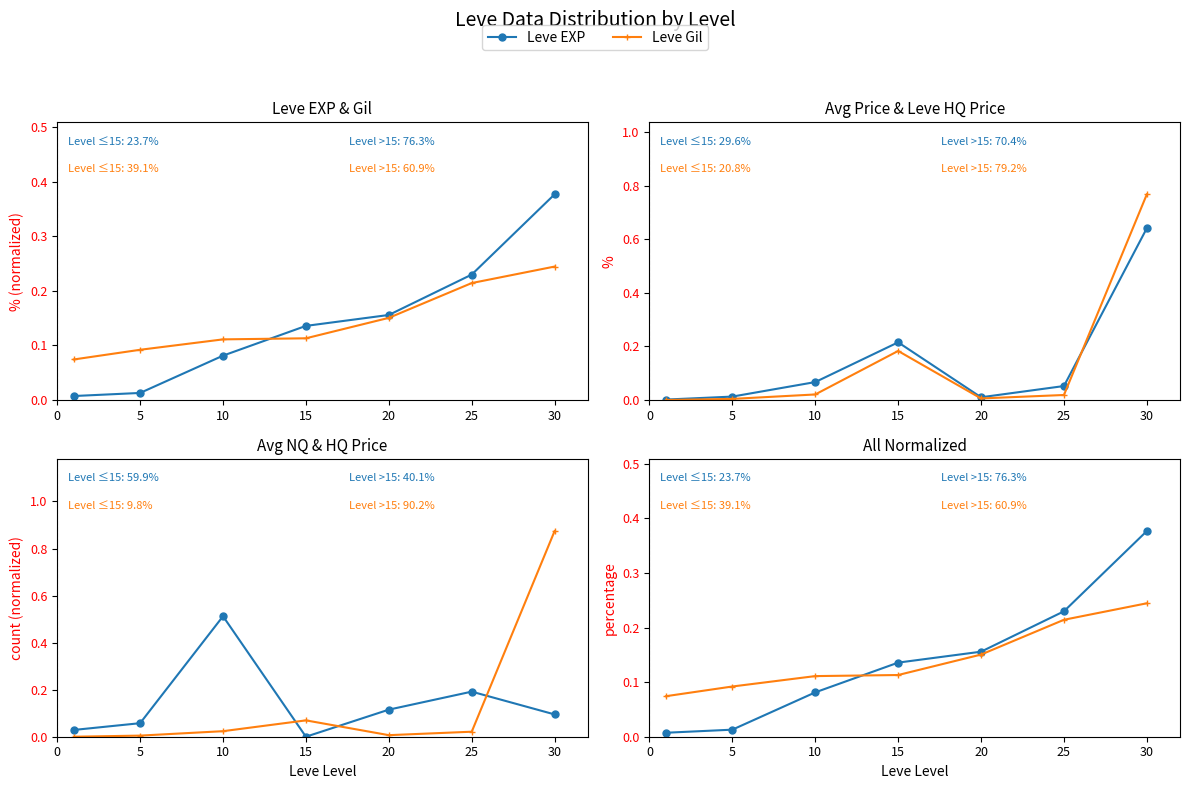

List the labels in order of Leve Gil value, largest first.

30, 25, 20, 15, 10, 5, 0